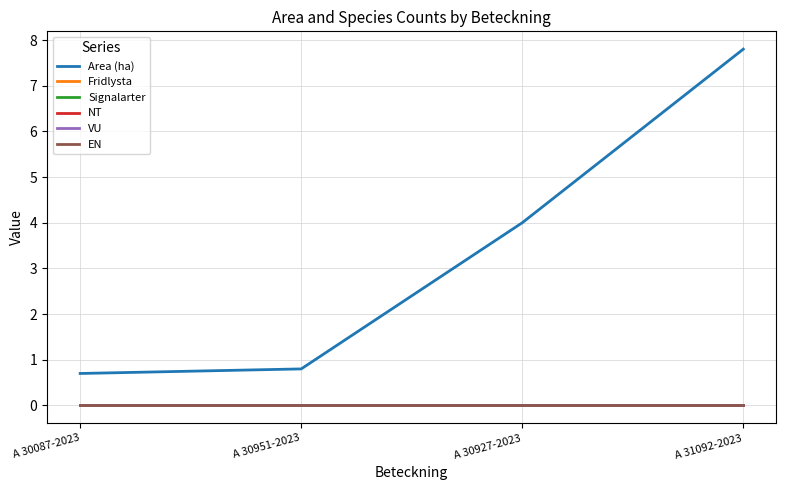

Does the chart display data point markers on the line(s)?

No